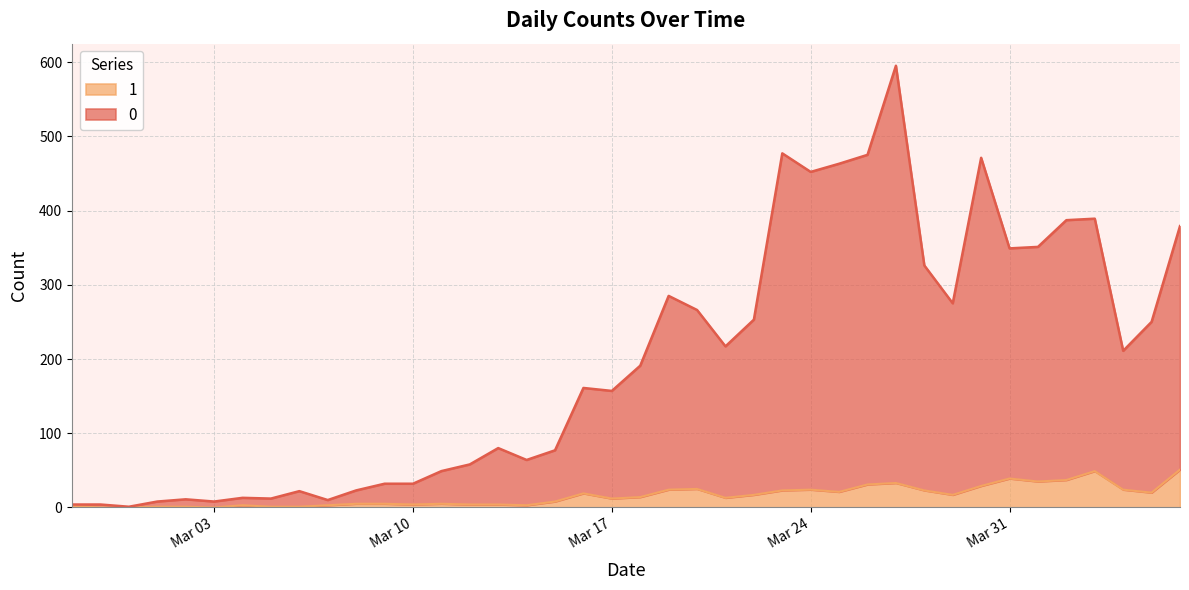

What is the label of the 18th point from the right?

2020-03-20